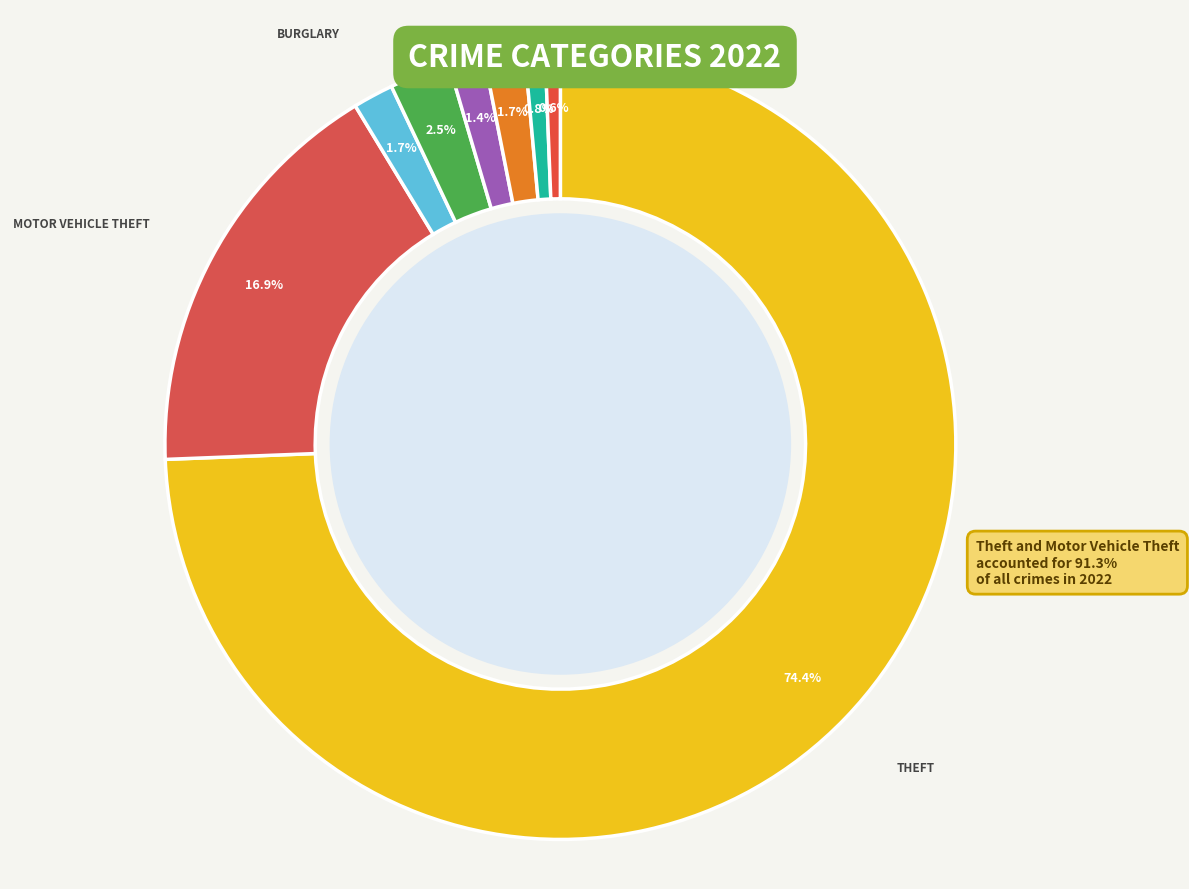

Which slice is the largest?

Theft